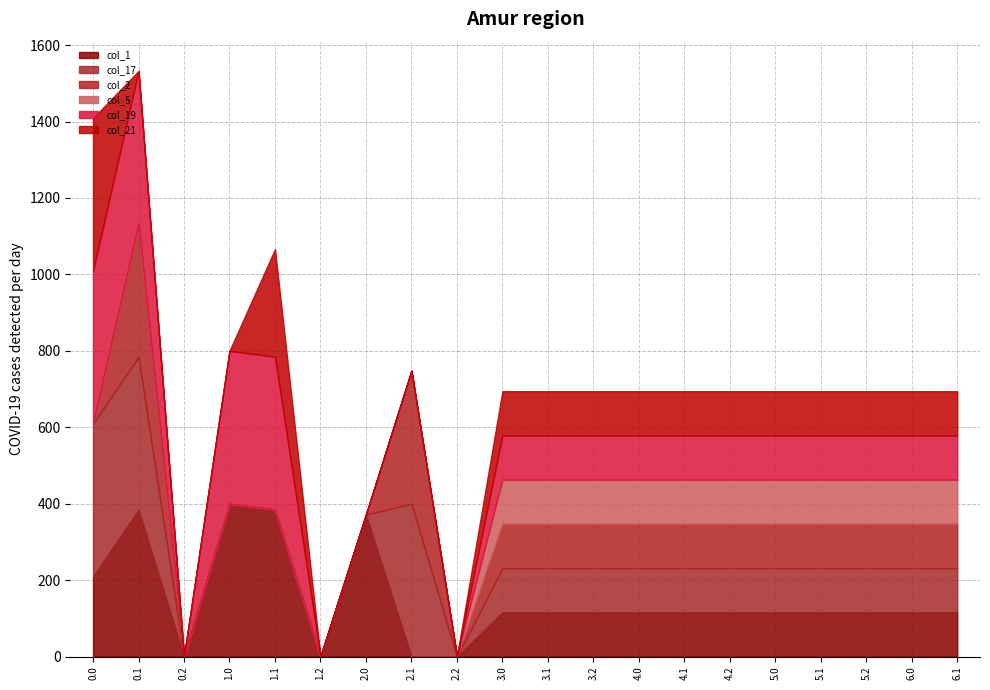

Rank the categories by col_5 value from highest to lowest.

3.0, 3.1, 3.2, 4.0, 4.1, 4.2, 5.0, 5.1, 5.2, 6.0, 6.1, 0.0, 0.1, 0.2, 1.0, 1.1, 1.2, 2.0, 2.1, 2.2